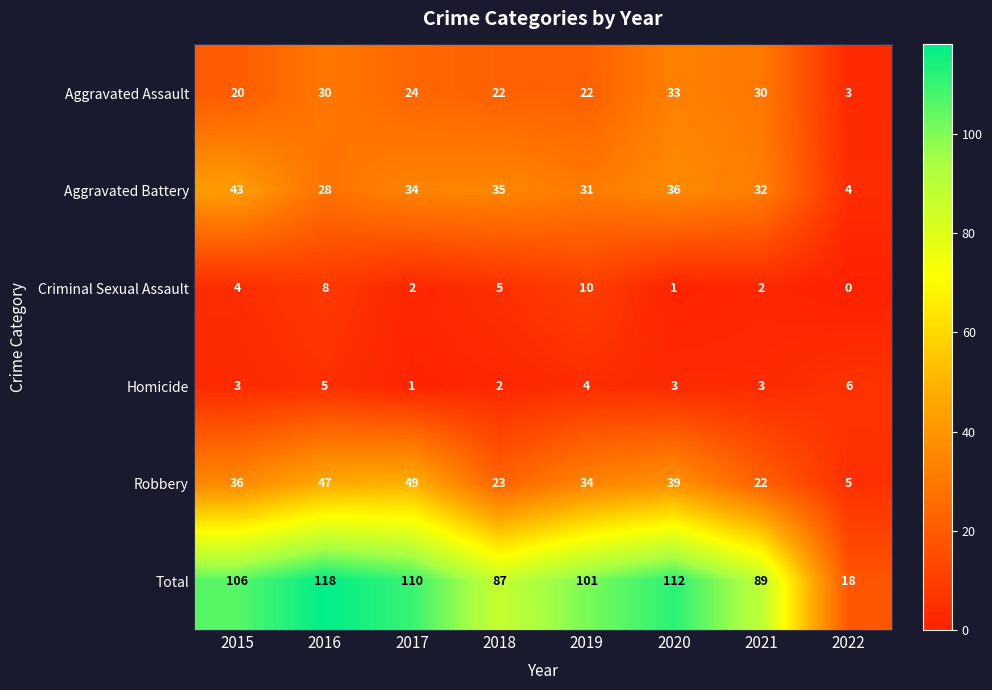

Rank the series by their maximum value, from lowest to highest.

Homicide, Criminal Sexual Assault, Aggravated Assault, Aggravated Battery, Robbery, Total